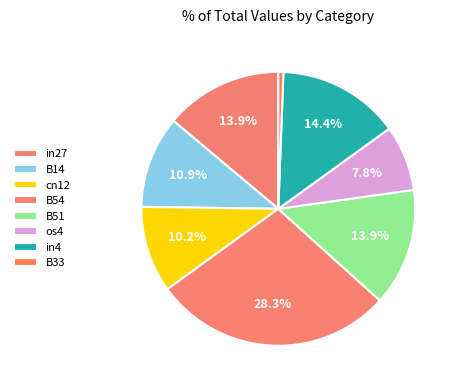

To the nearest percent, what percentage of the pie is in4?

14%